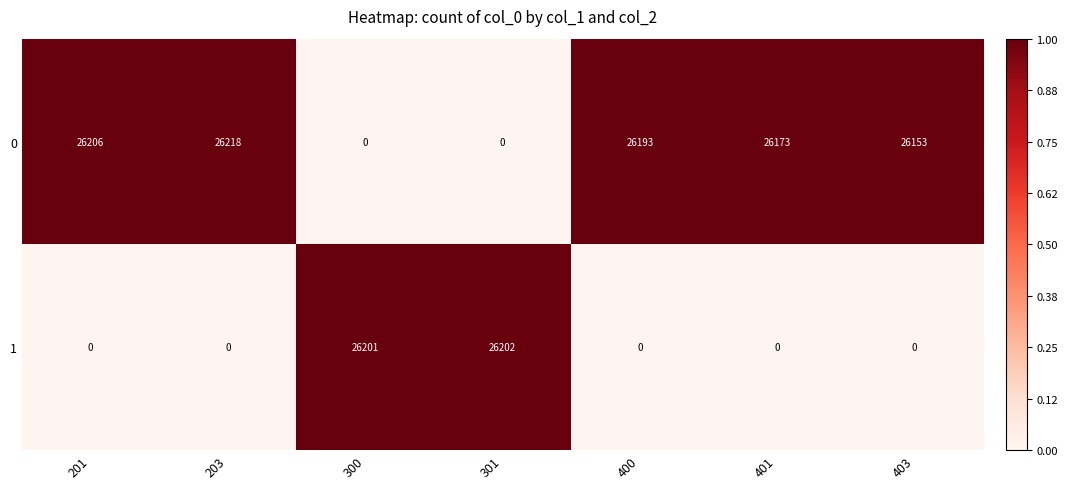

Reading right to left, what are all the values shown in this chart?

0: 26153	26173	26193	0	0	26218	26206
1: 0	0	0	26202	26201	0	0